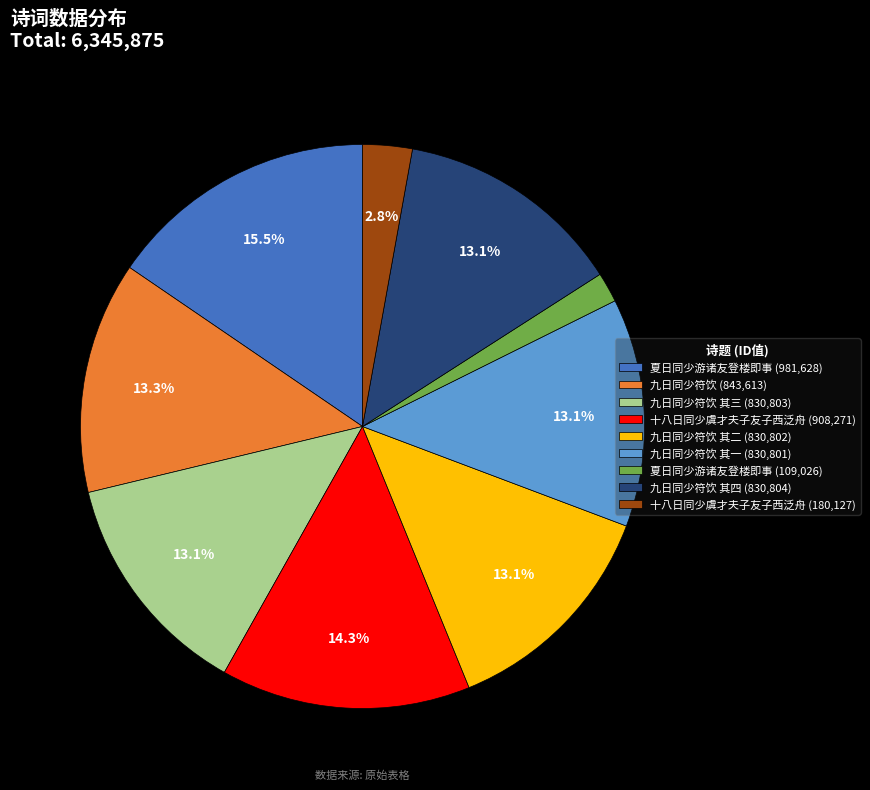

What is the total percentage of 十八日同少虞才夫子友子西泛舟 (180,127) and 九日同少符饮 其一 (830,801)?

15.9%